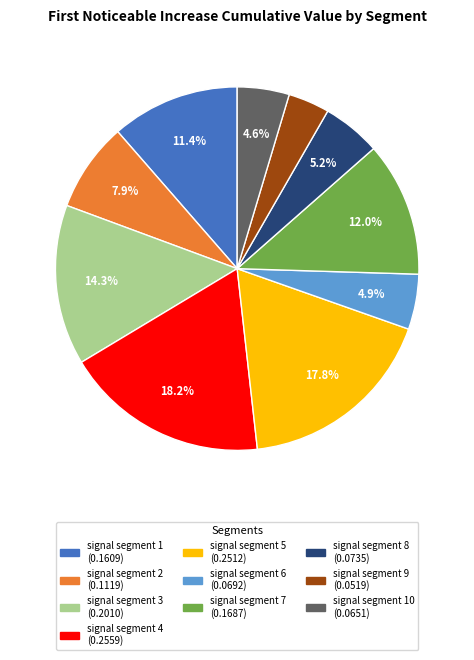

Is there a majority slice in this chart?

No